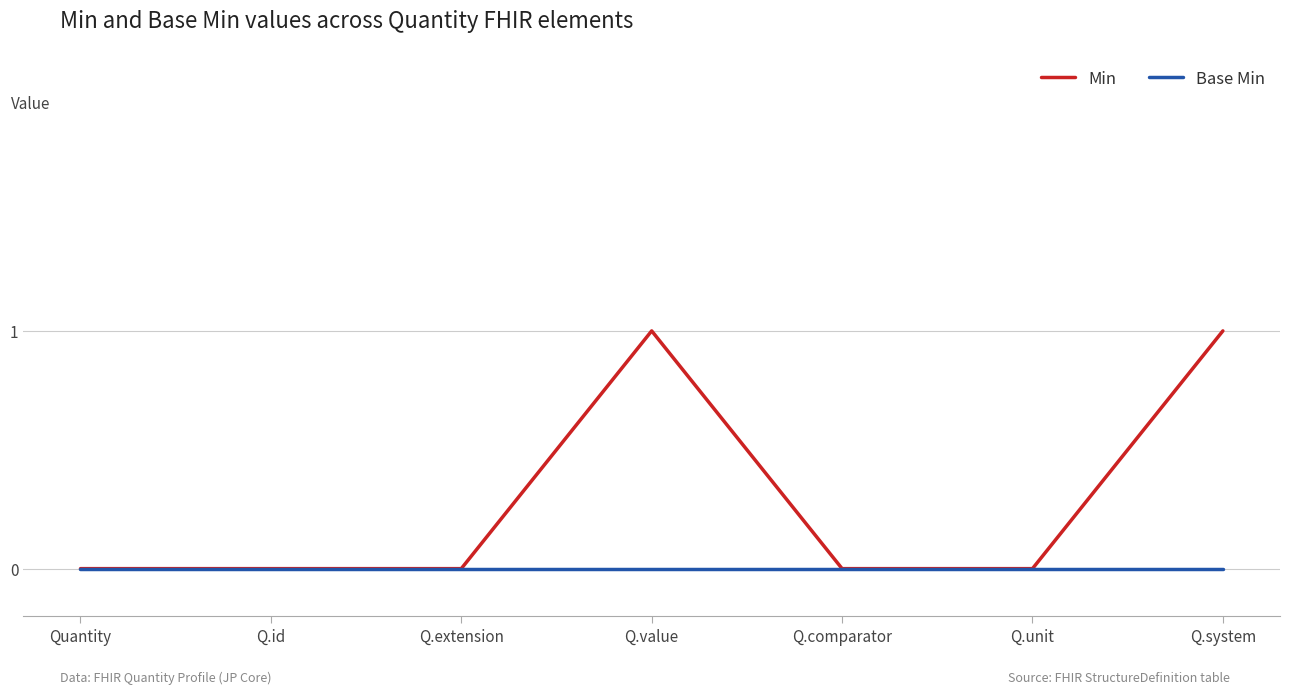

What position from the left is Q.value?

4